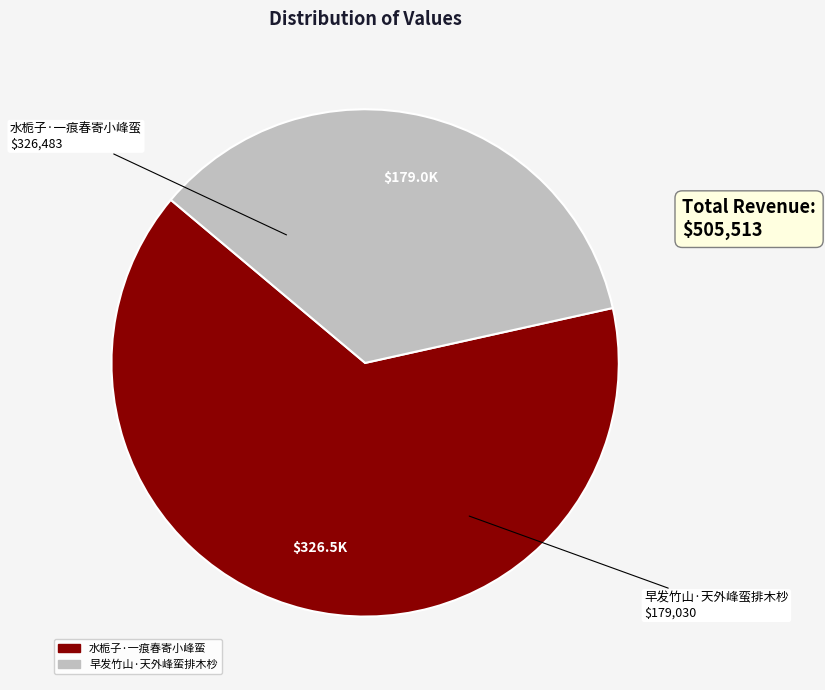

Combined, do 早发竹山·天外峰蛮排木杪 and 水栀子·一痕春寄小峰蛮 account for over 50%?

Yes